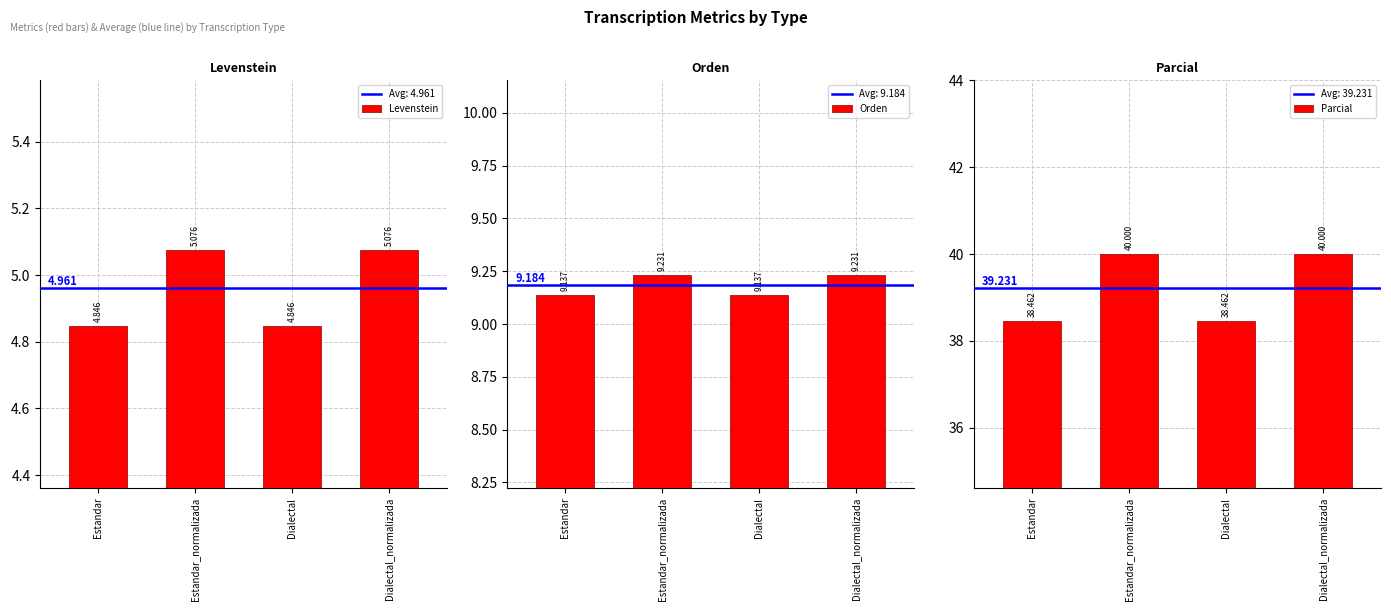

Which series has the largest range (max minus min)?

Parcial